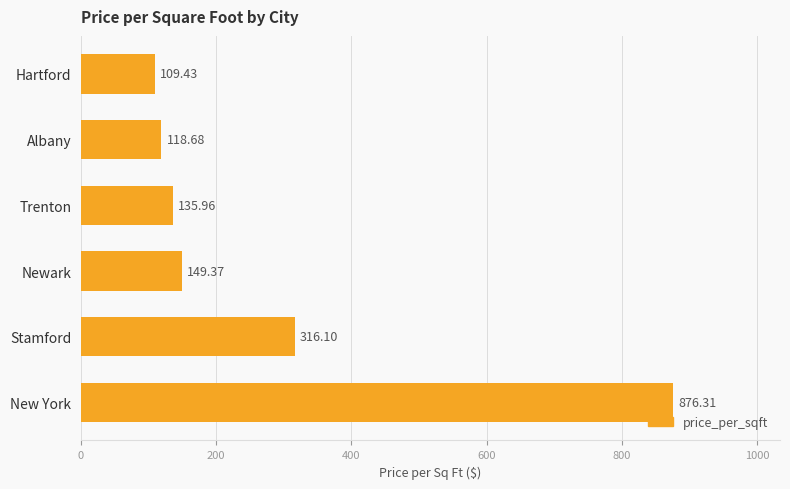

What is the average value?

284.3